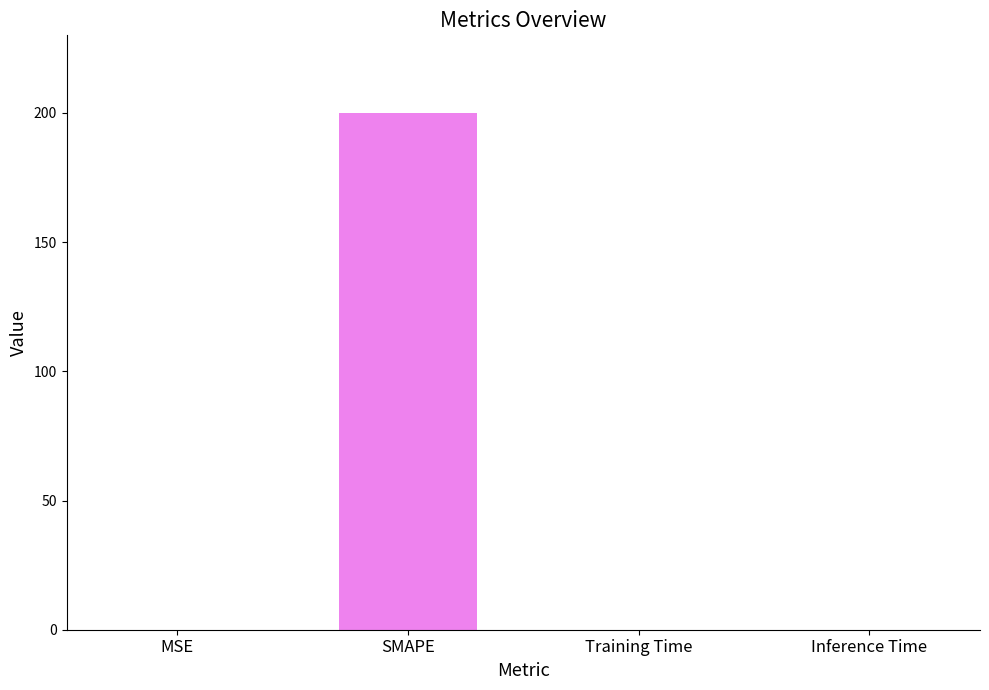

What value does the data have at SMAPE?

200.0